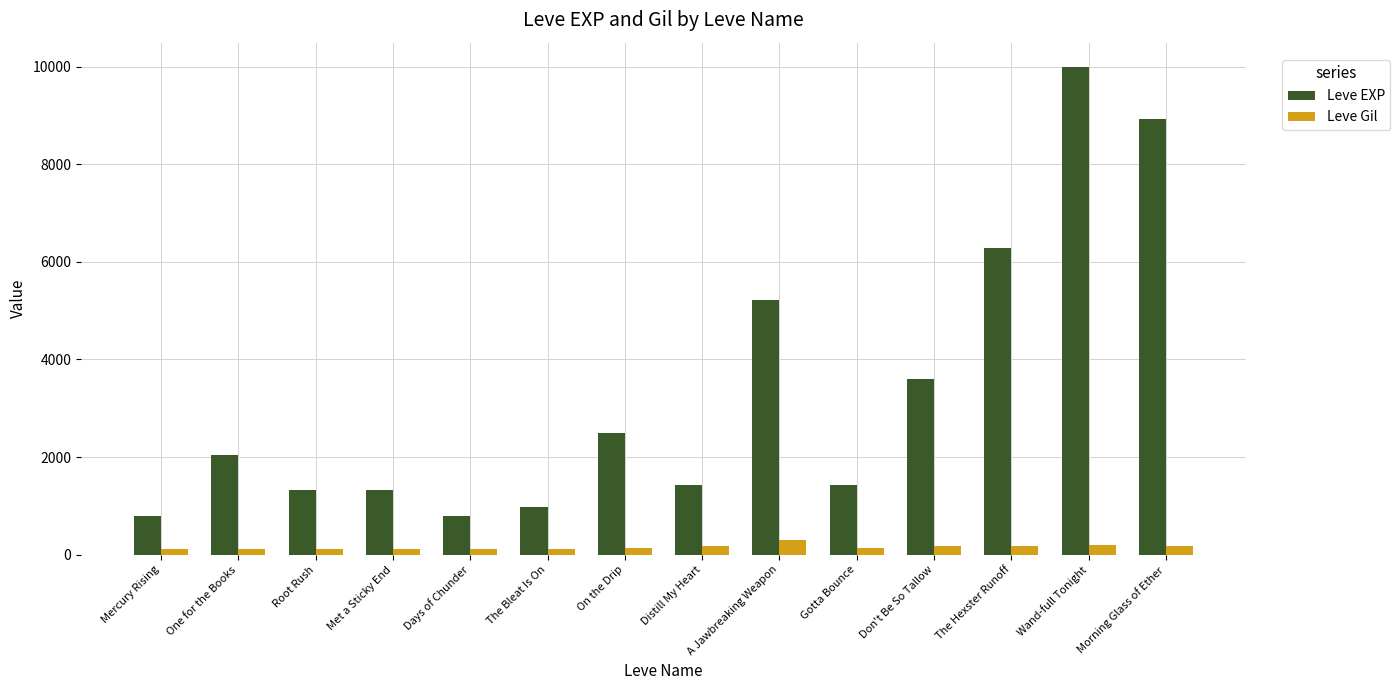

What is the label of the 3rd bar from the left?

Root Rush